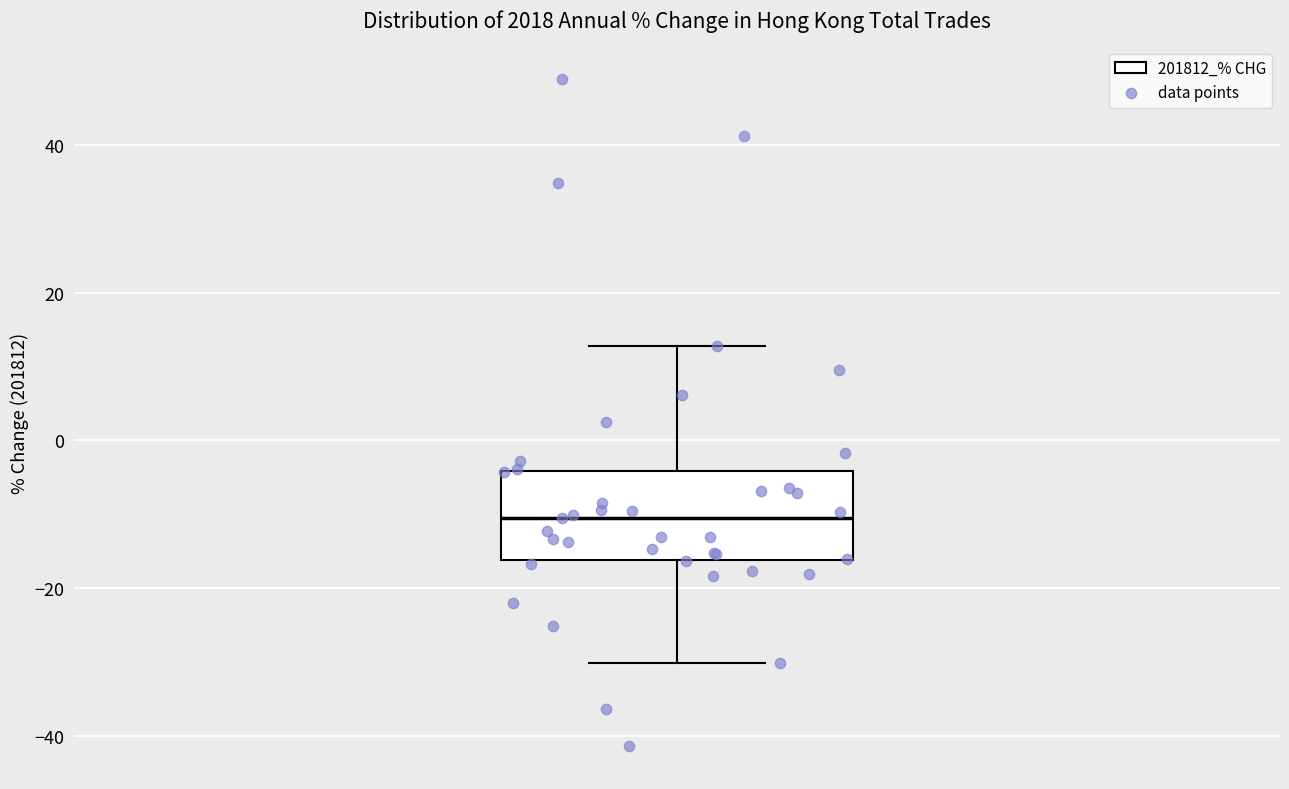

Transcribe this box plot: give where the median line is, the range the box spans, and where the two whiskers end, as read against the y-axis. The values are not printed on the chart, so give them approximately, as read against the axis.

median -10, box -16 to -4, whiskers -30 to 12